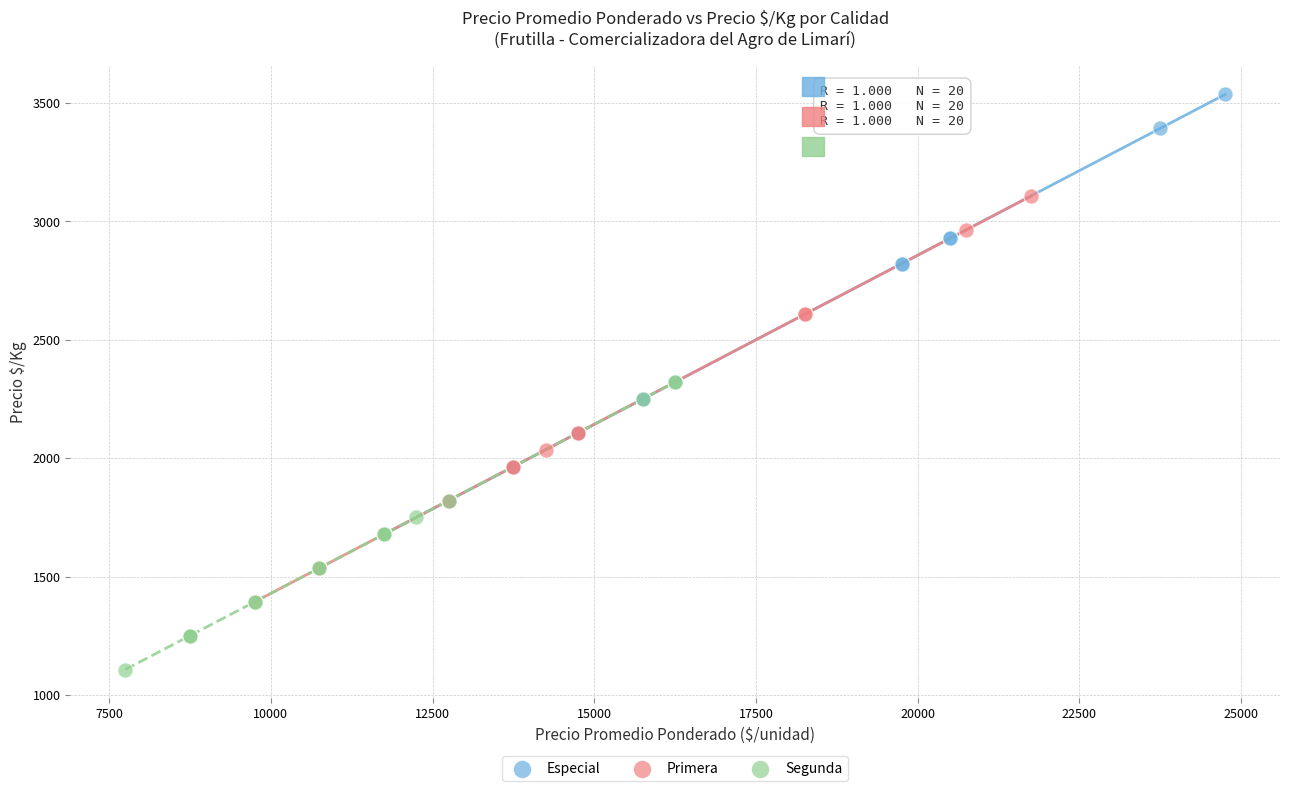

Which series contains the highest Y value?

Especial